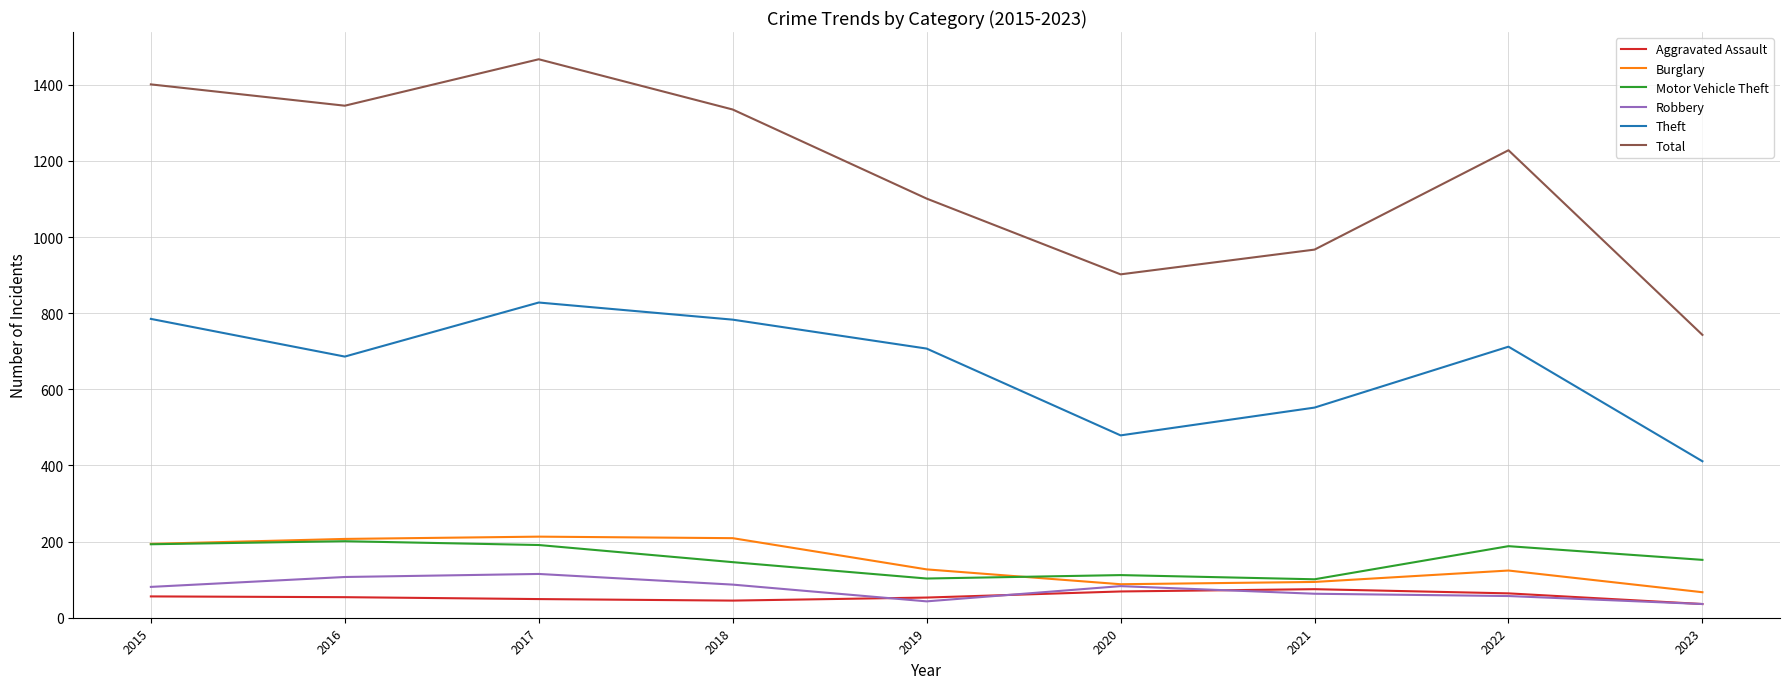

Which series has the widest spread of values?

Total